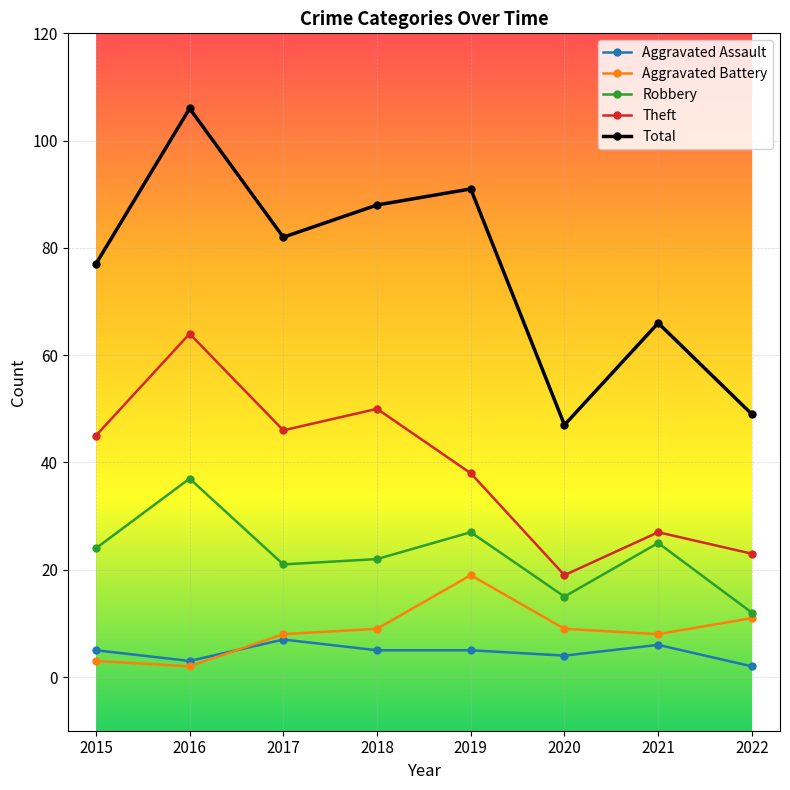

At how many categories does at least one series exceed 96?

1